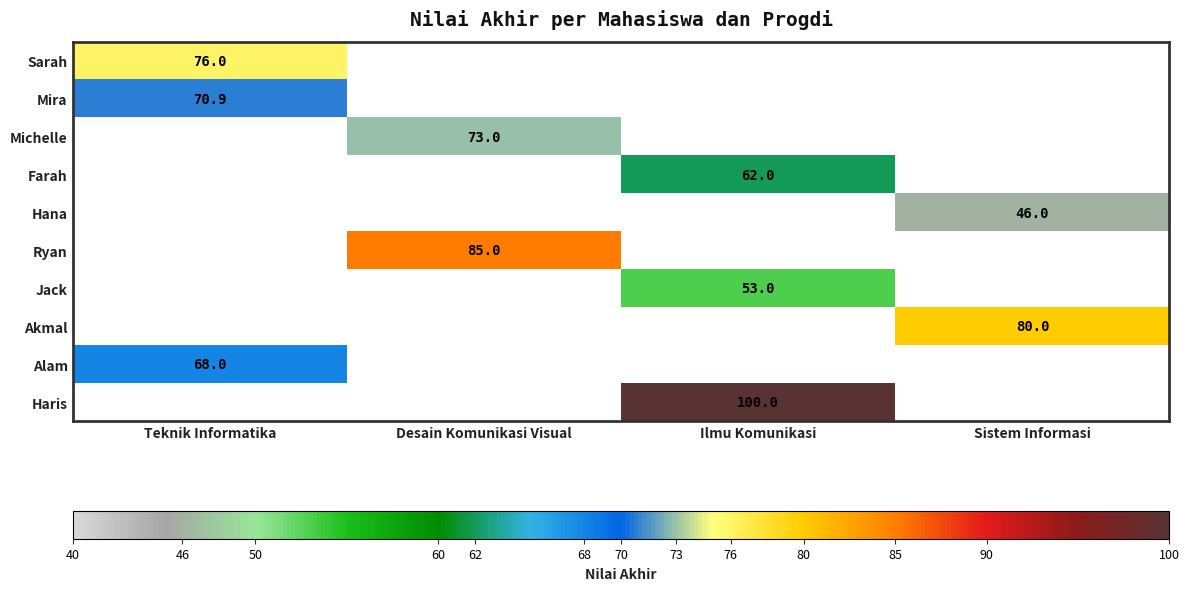

The value of Farah at Ilmu Komunikasi is 27.4. True or false?

False